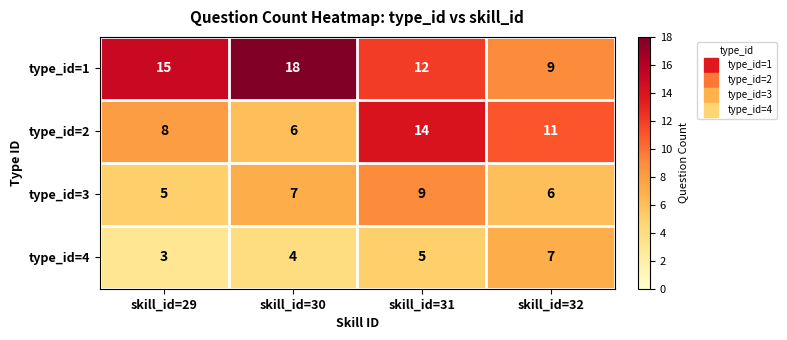

Which series has the largest range (max minus min)?

type_id=1